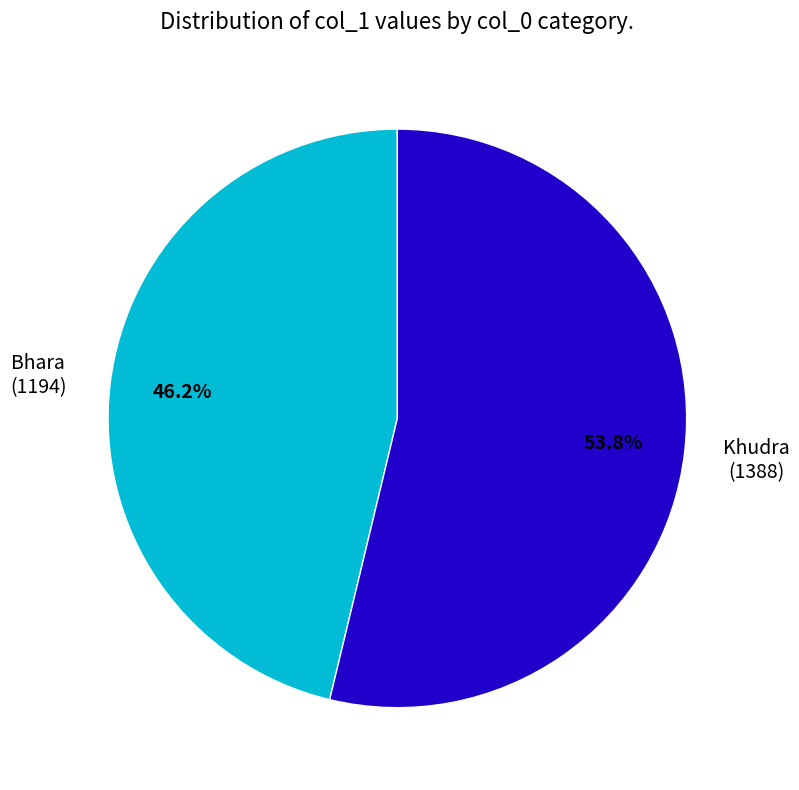

Count the number of slices in the pie.

2